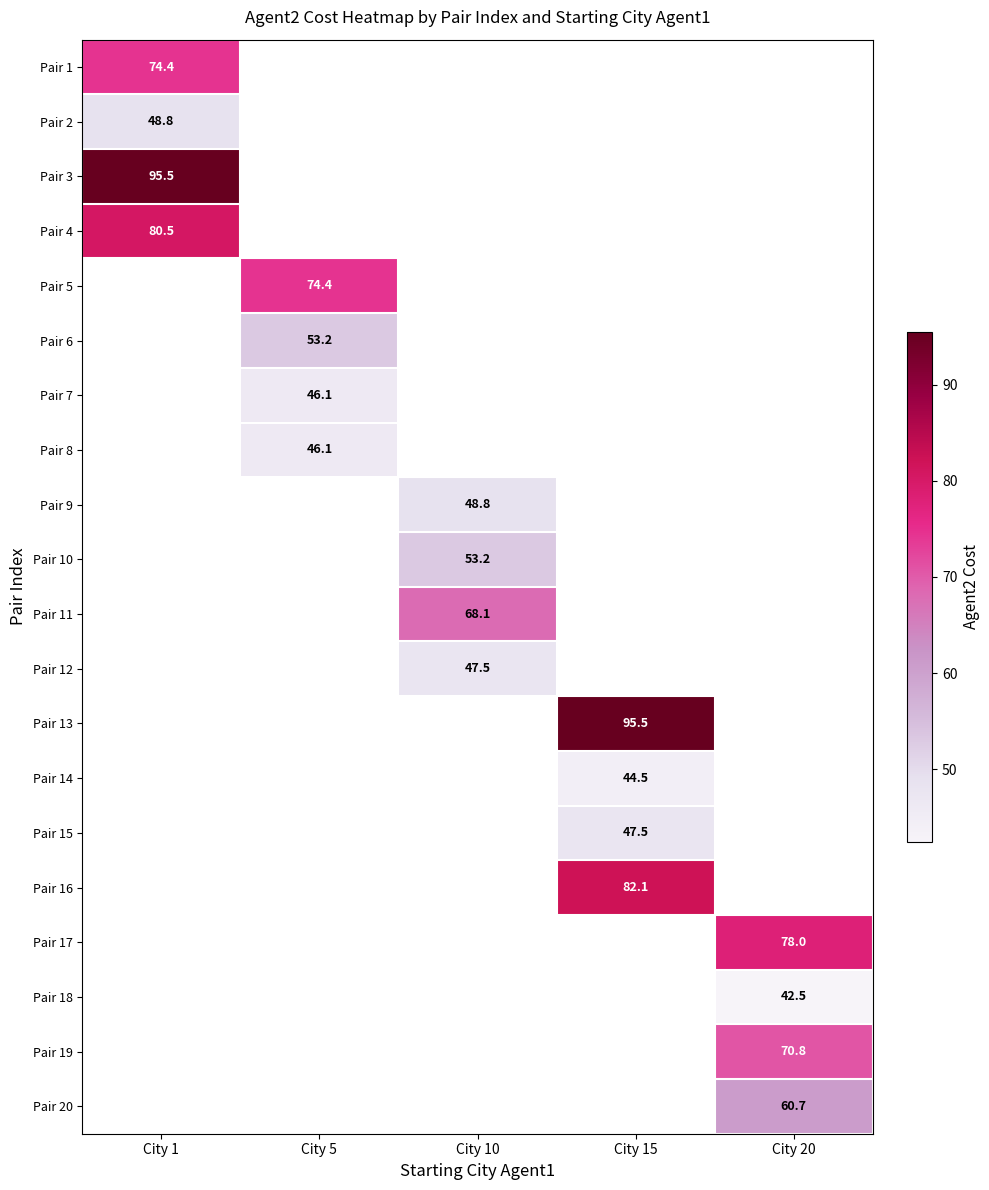

Is the value of Pair 1 at City 1 greater than the value of Pair 7 at City 5?

Yes